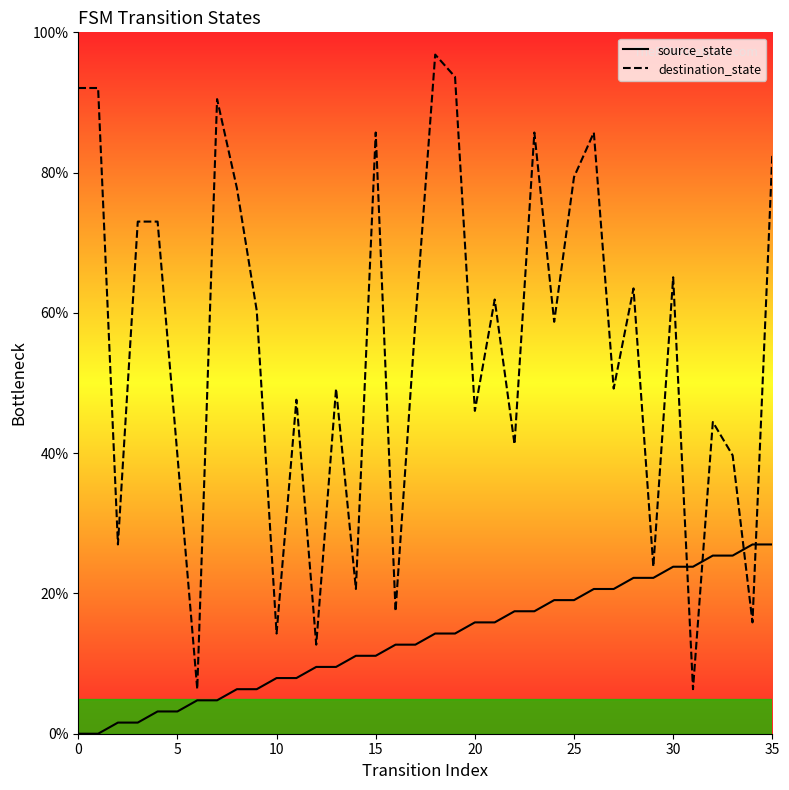

True or false: destination_state and source_state intersect in this chart.

True